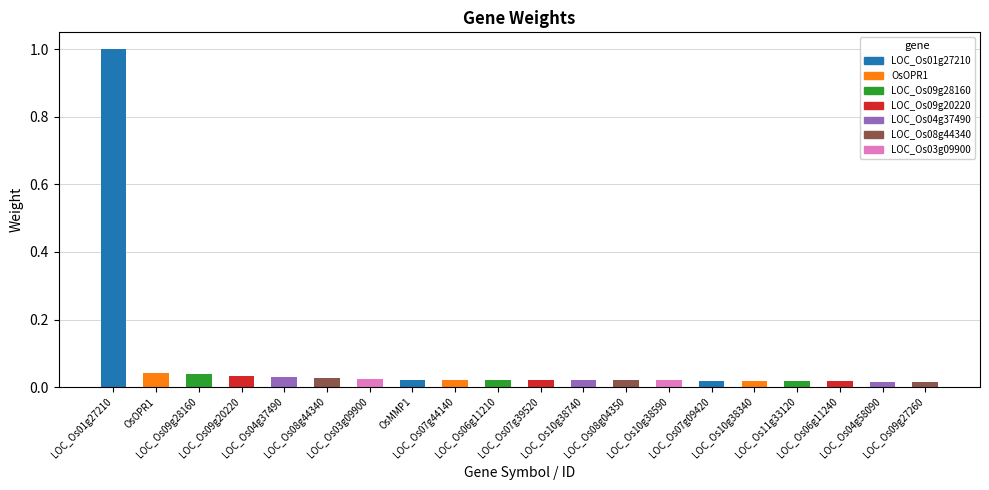

What is the maximum value shown in the chart?

1.0